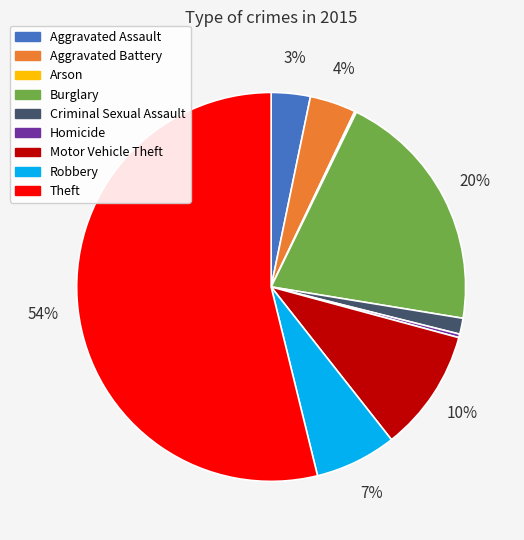

Which has a higher value, Robbery or Aggravated Battery?

Robbery